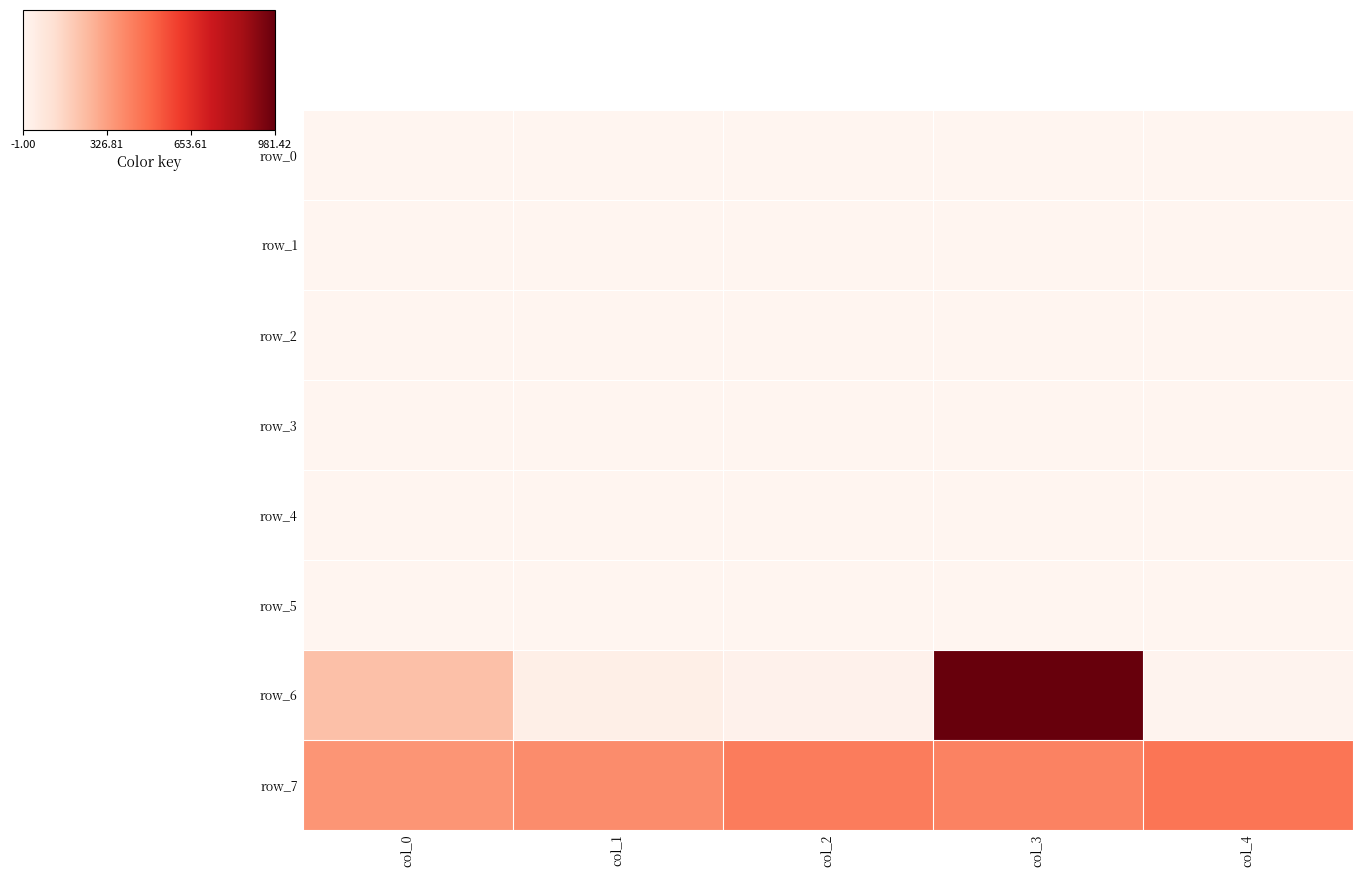

At how many categories does at least one series exceed 478?

1